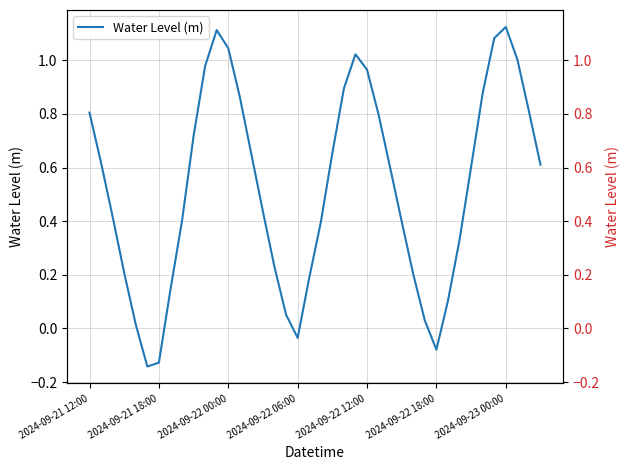

What is the average value?

0.5